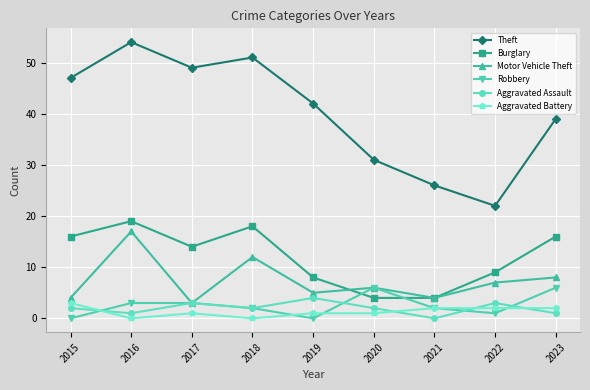

True or false: Theft has a value of 27 at 2016.

False